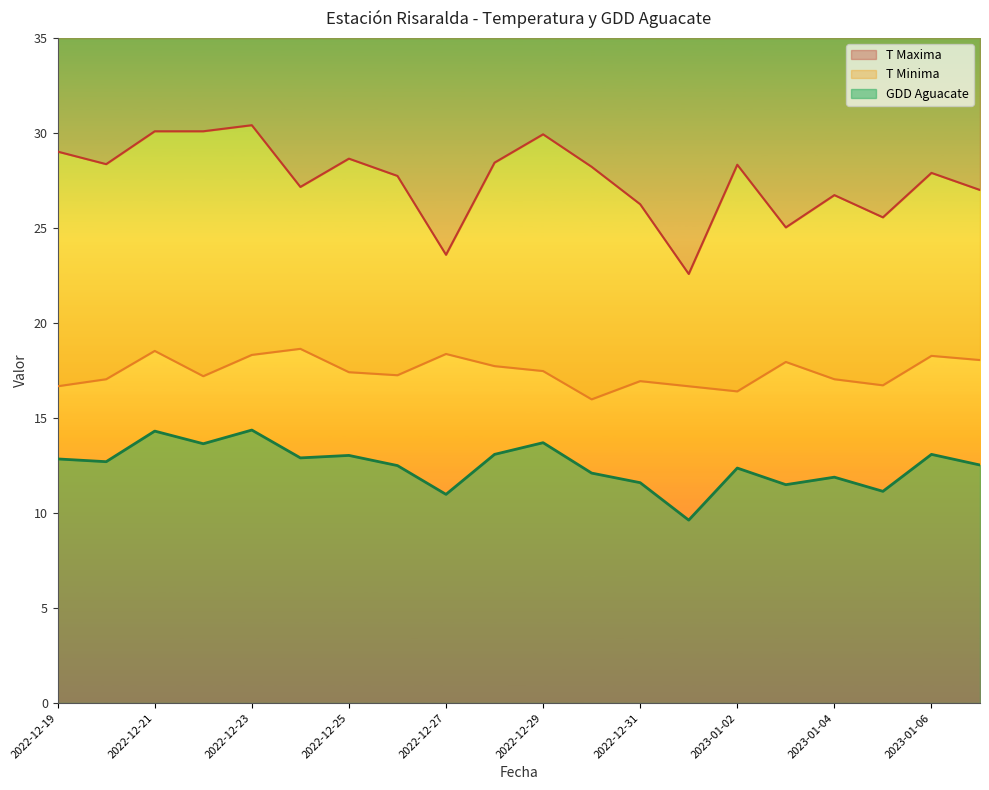

The value of GDD Aguacate at 2022-12-28 is 21.3. True or false?

False